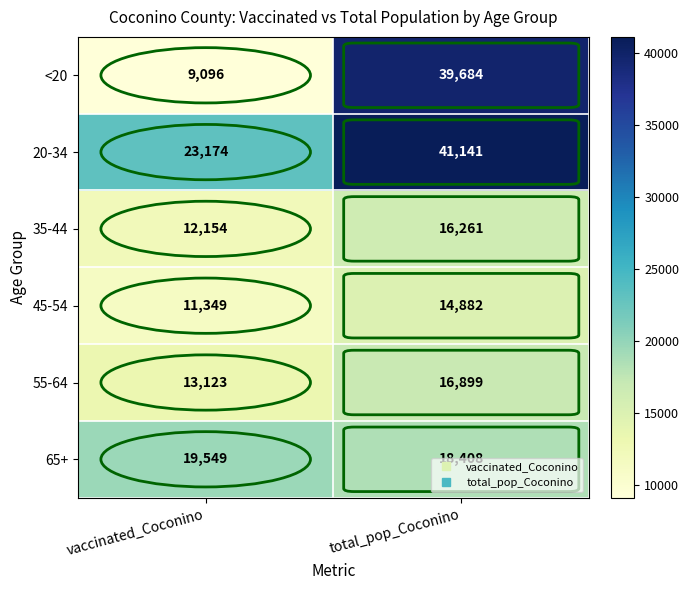

At total_pop_Coconino, list the series in order from smallest to largest.

45-54, 35-44, 55-64, 65+, <20, 20-34